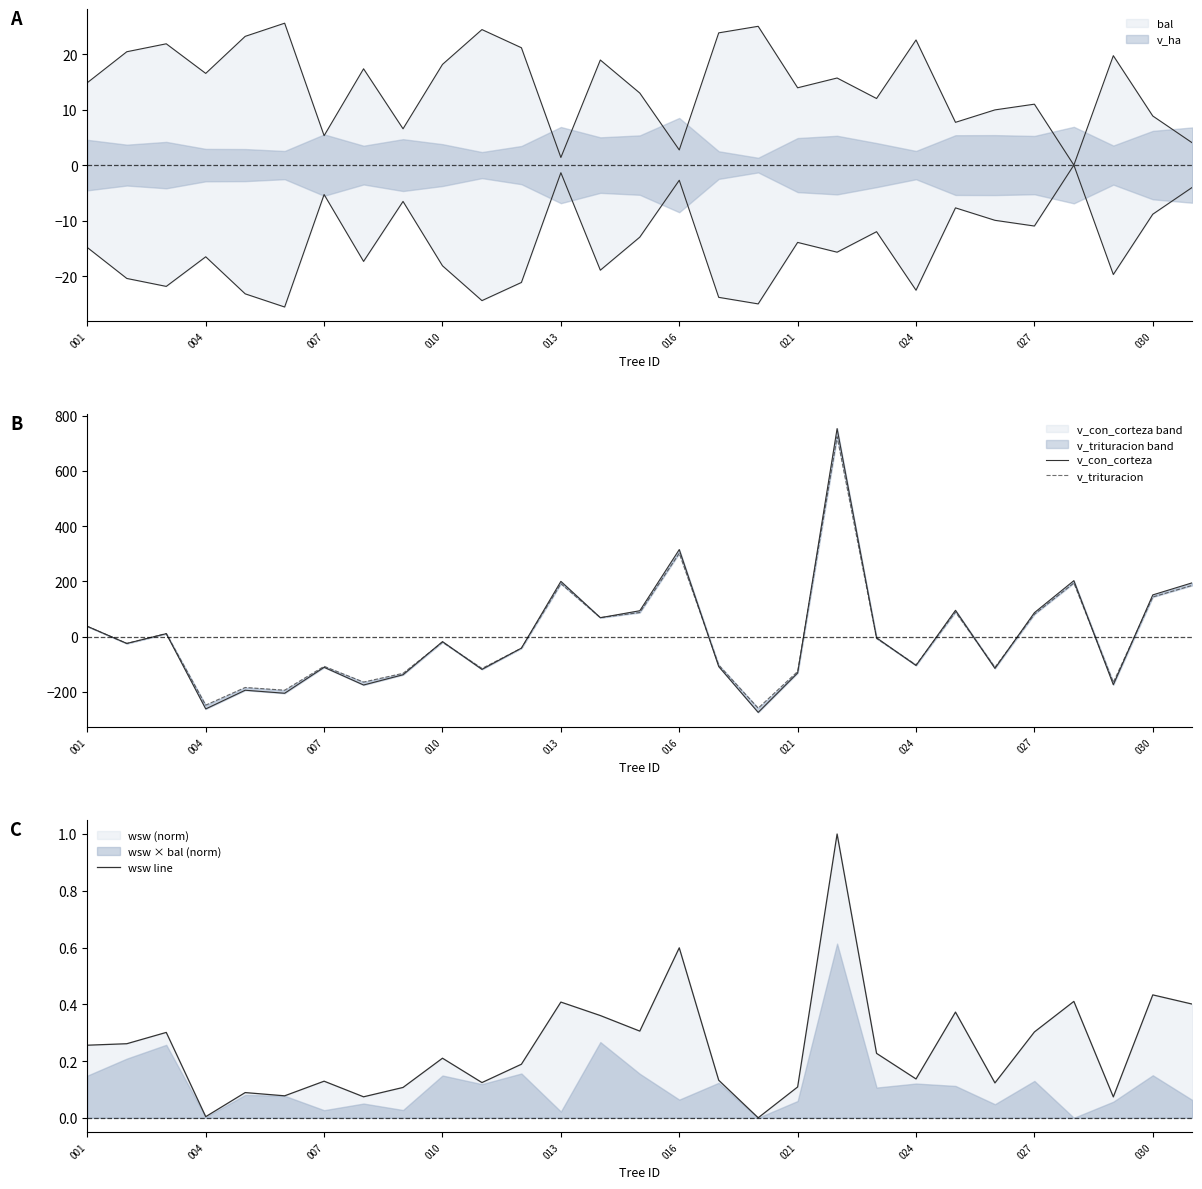

What is the highest value of the wsw line series?

1.0